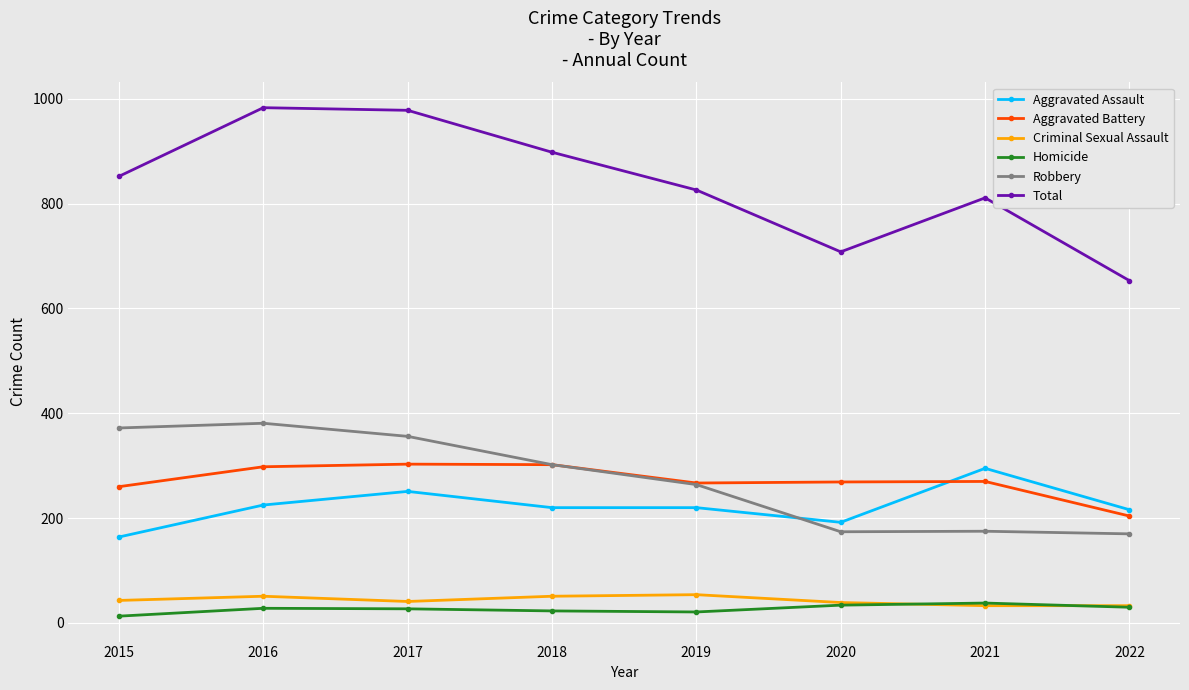

True or false: Criminal Sexual Assault and Robbery intersect in this chart.

False